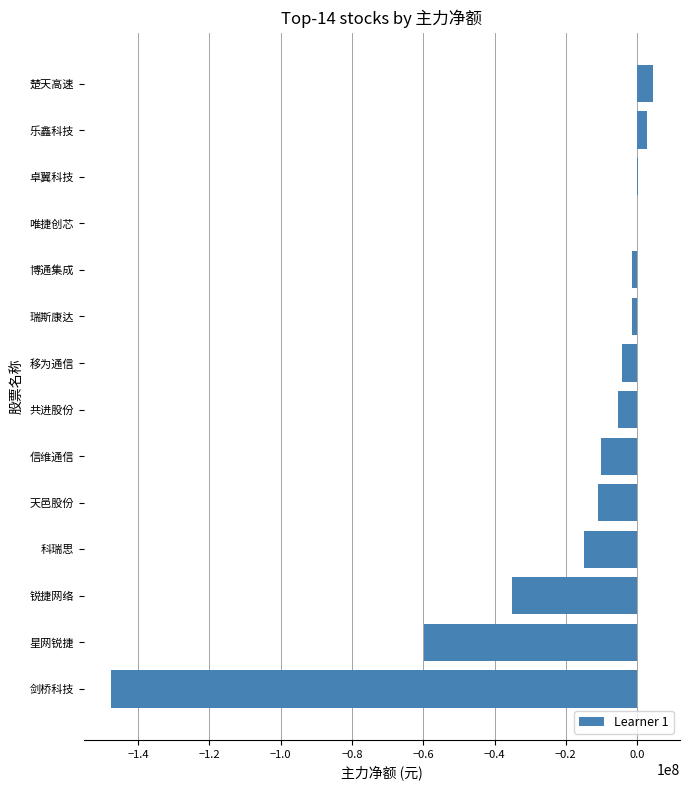

What is the greatest value displayed?

4428724